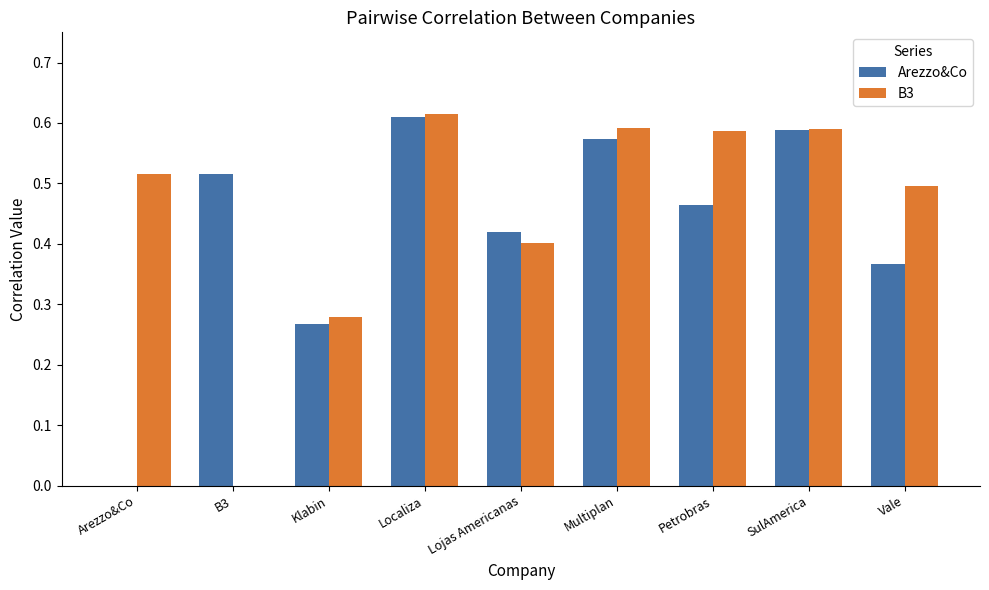

What is the sum of all B3 values?

4.1